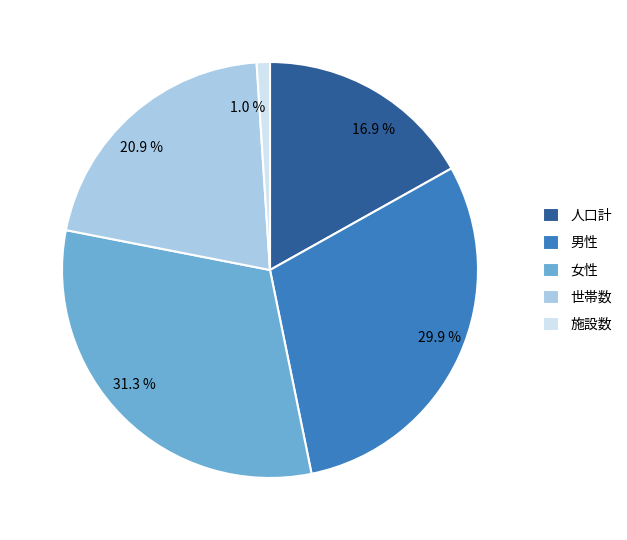

Does 16.9 % account for over 50% of the chart?

No